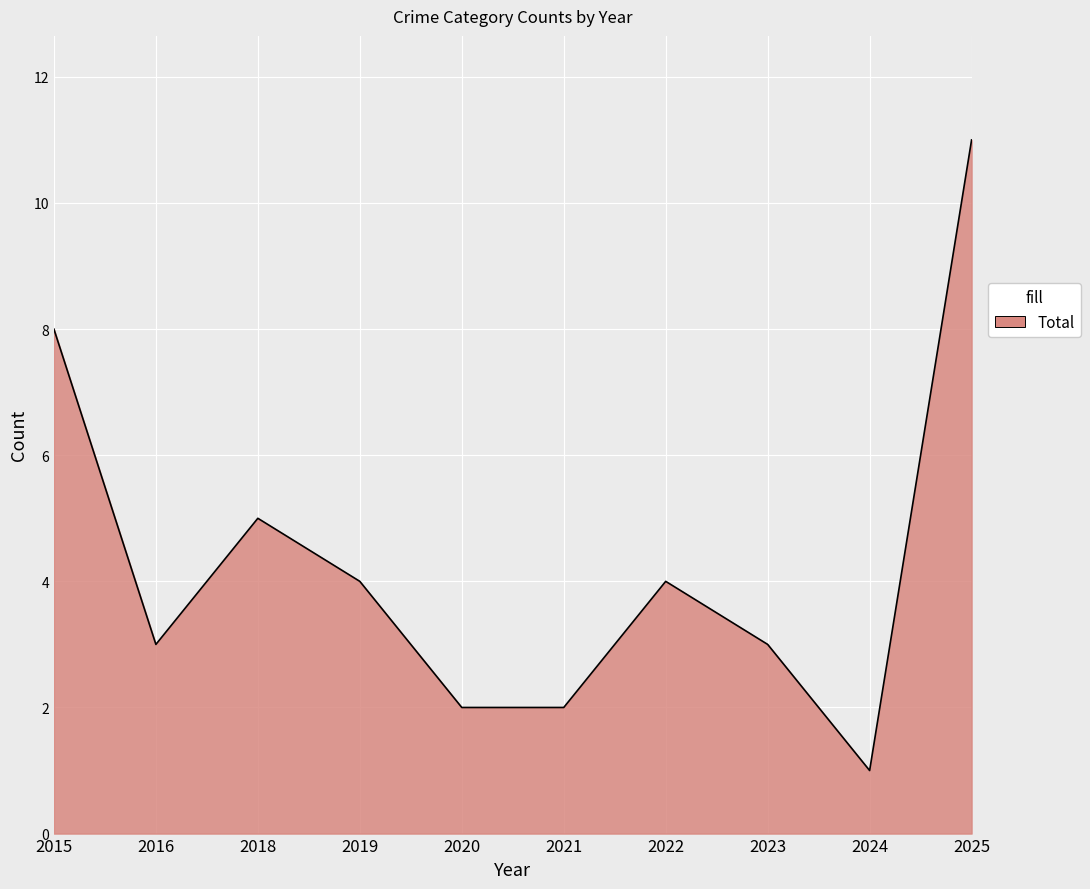

Reading right to left, extract all data points from this chart.

2025=11	2024=1	2023=3	2022=4	2021=2	2020=2	2019=4	2018=5	2016=3	2015=8